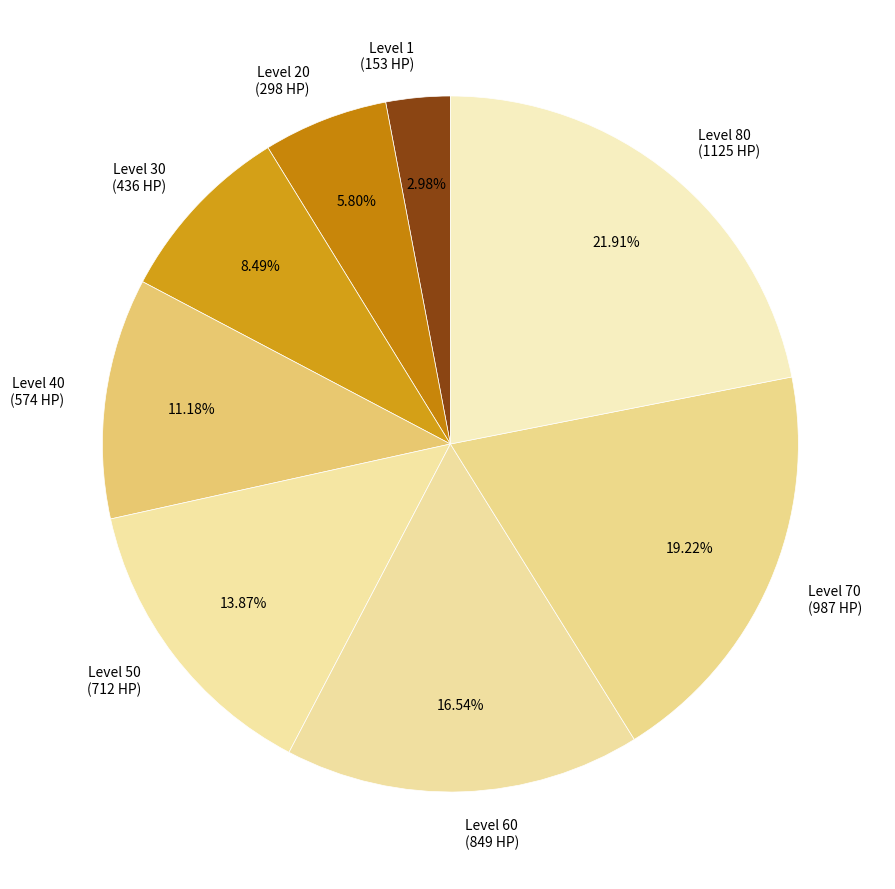

Is Level 30 the majority of the pie?

No